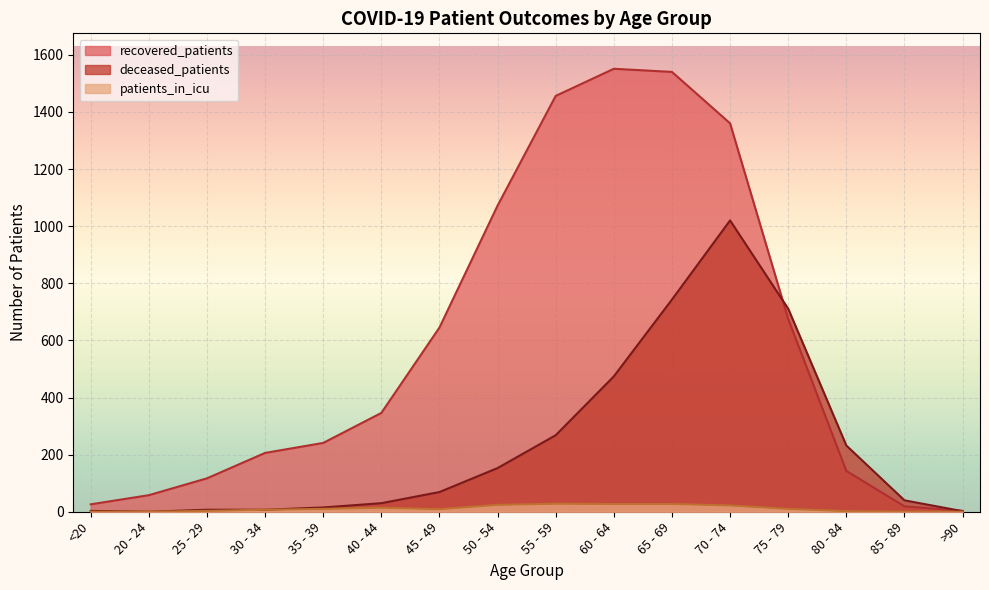

The patients_in_icu series shows 4 at 25 - 29. True or false?

False